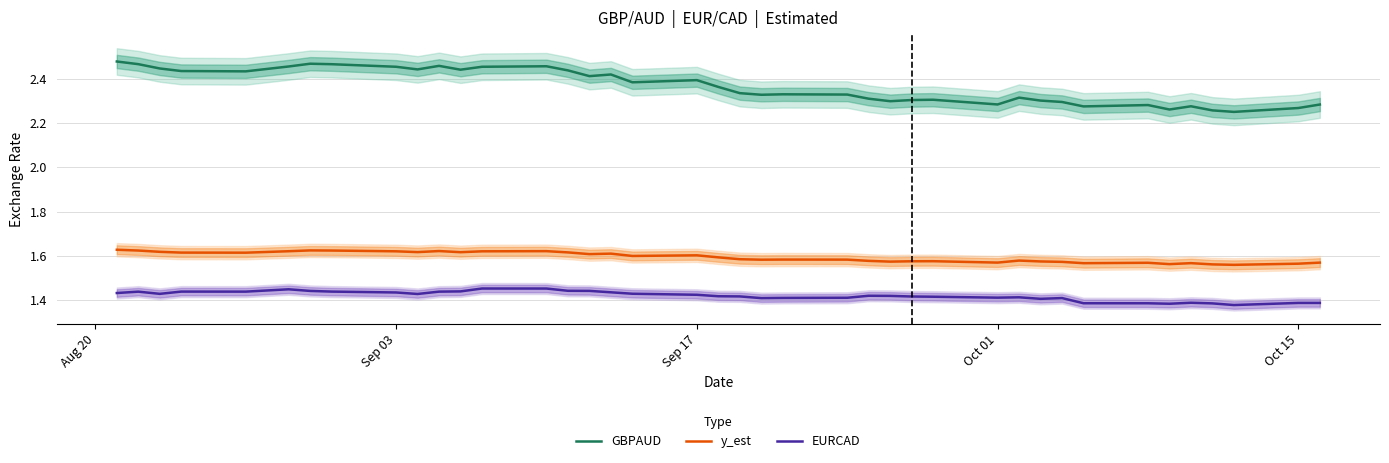

True or false: GBPAUD and EURCAD cross at least once.

False